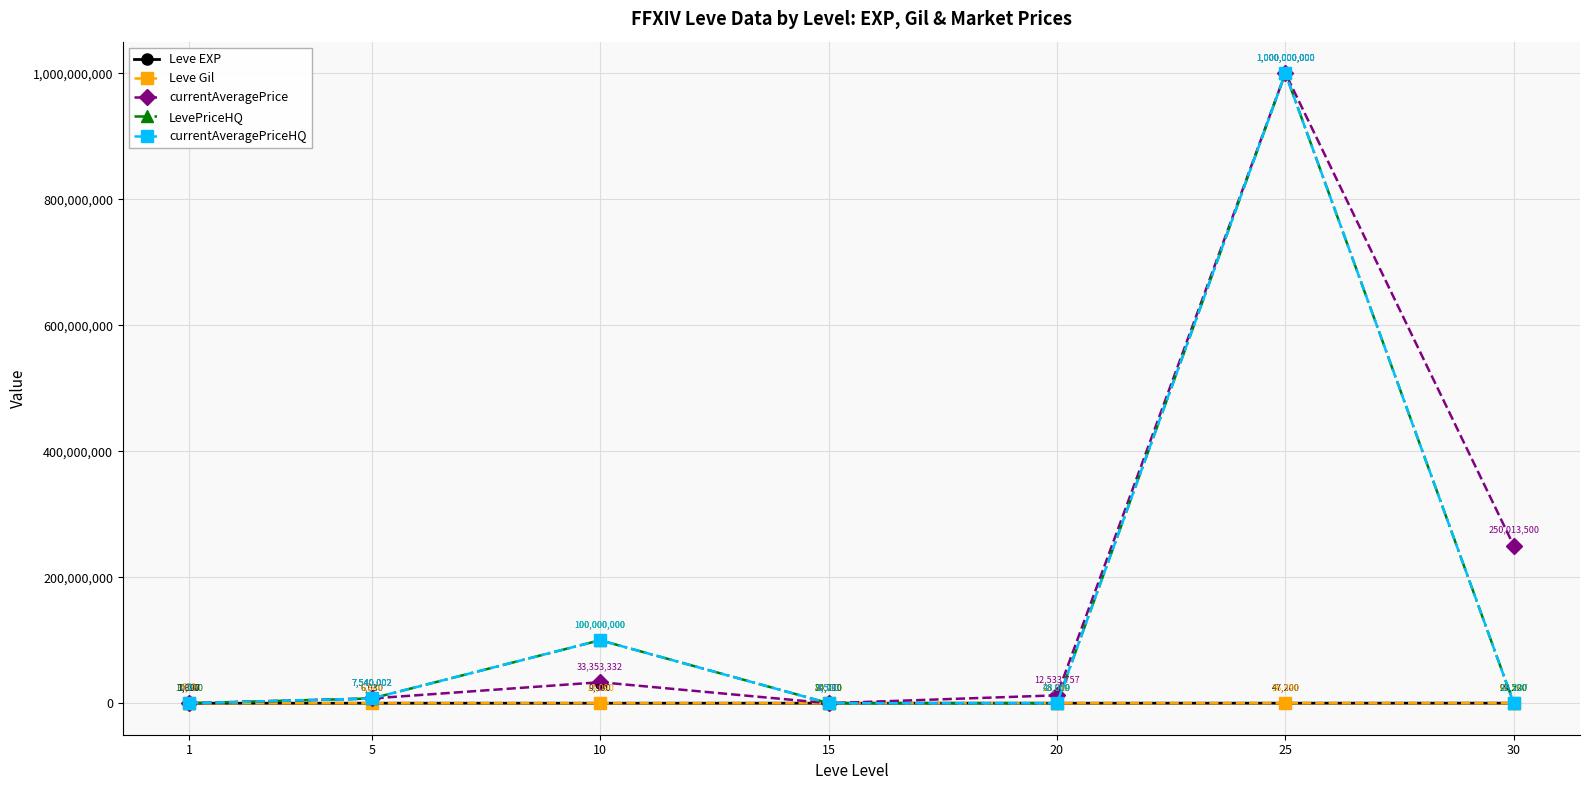

At which label does currentAveragePrice first exceed 12533757?

10